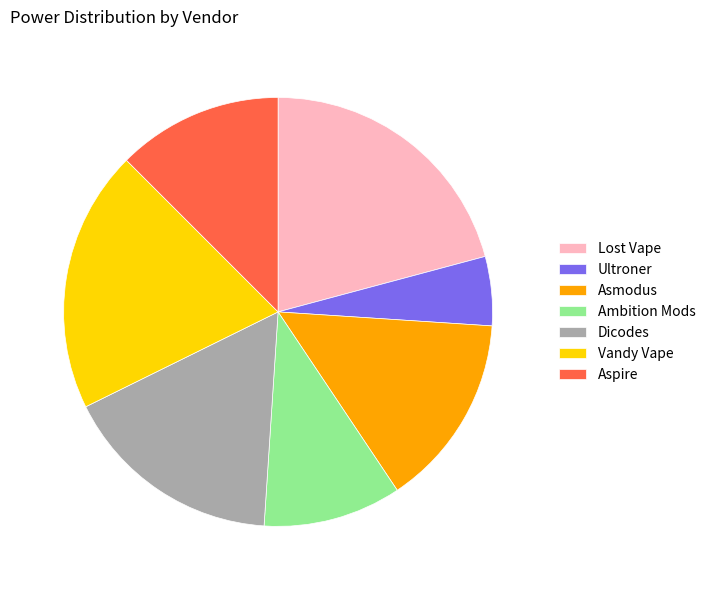

Is the sum of Asmodus and Ultroner greater than half?

No